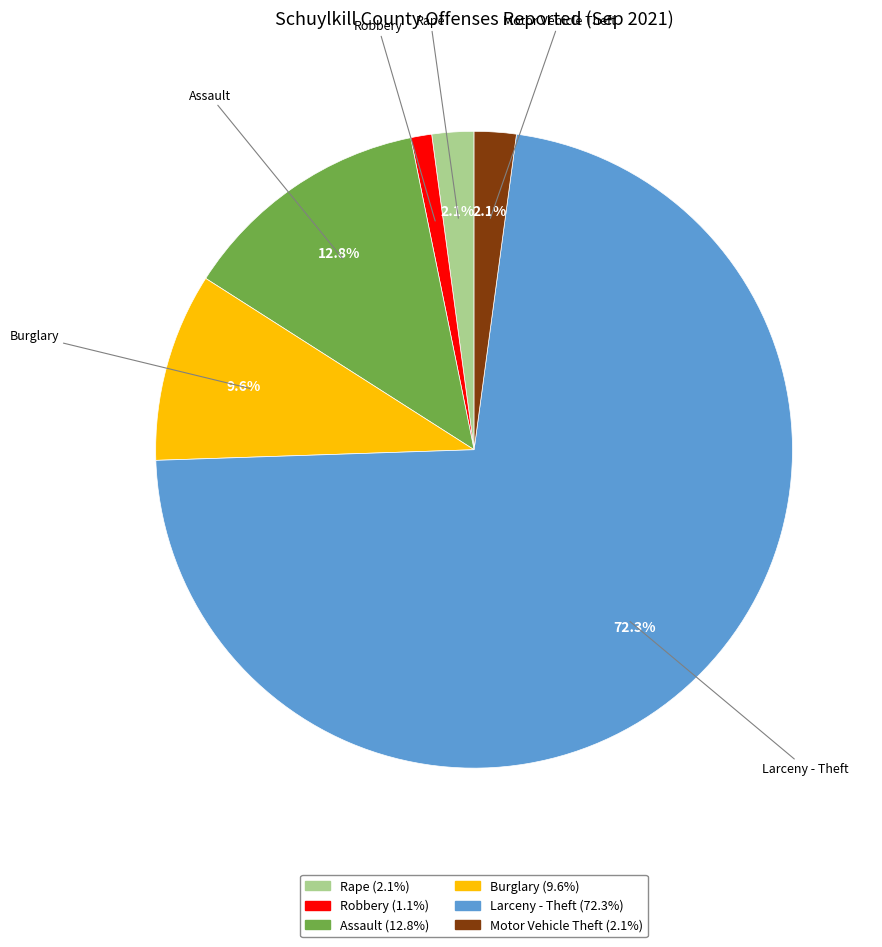

Is there any slice that represents more than half of the pie?

Yes